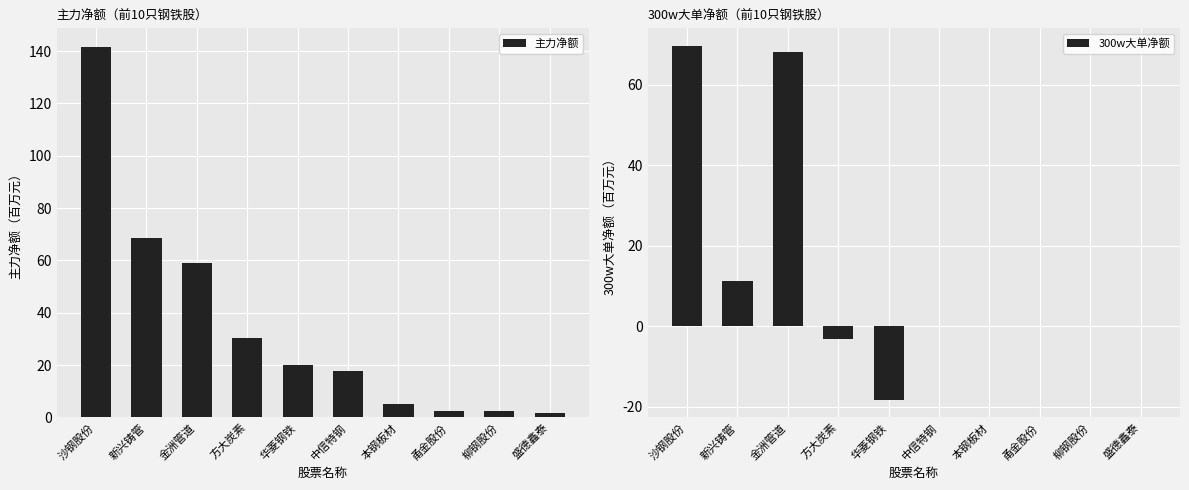

List the labels in order of 主力净额 value, smallest first.

盛德鑫泰, 柳钢股份, 甬金股份, 本钢板材, 中信特钢, 华菱钢铁, 方大炭素, 金洲管道, 新兴铸管, 沙钢股份